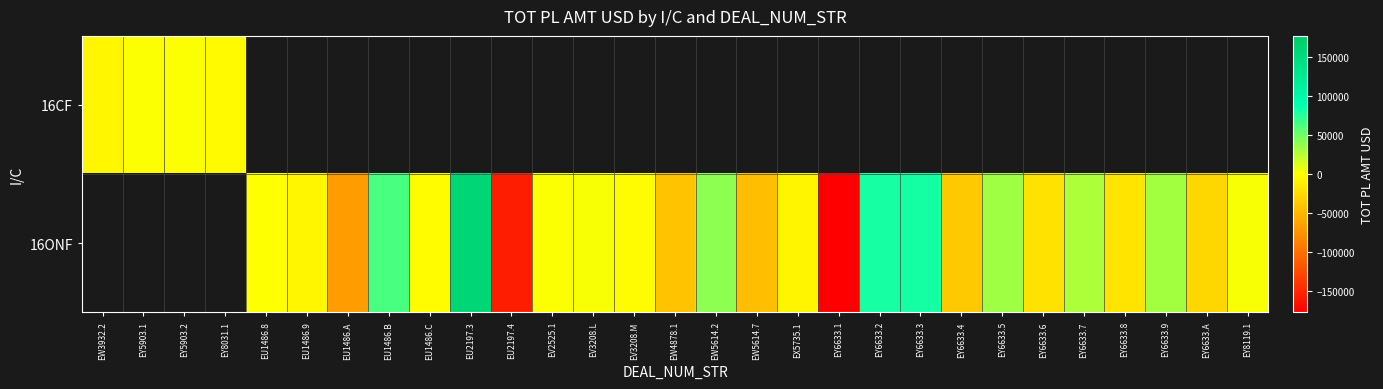

The value of 16ONF at EU2197.4 is -212878.5. True or false?

False